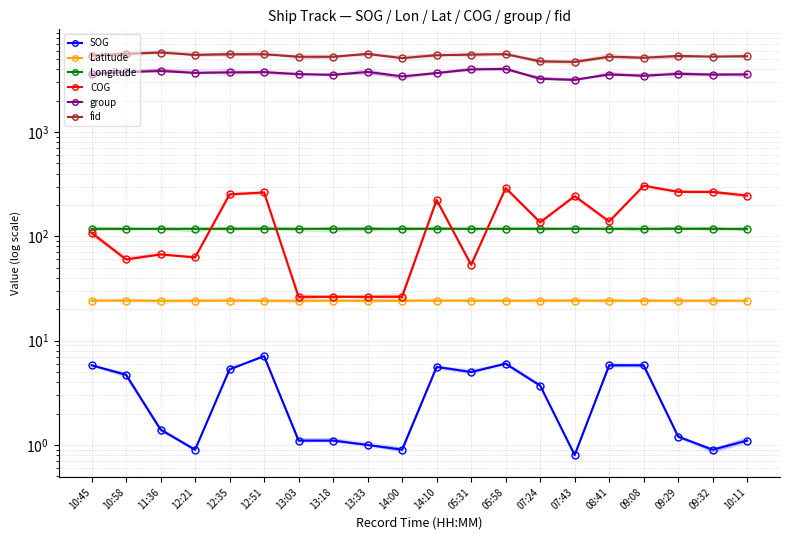

What is the label of the 4th point from the right?

09:08